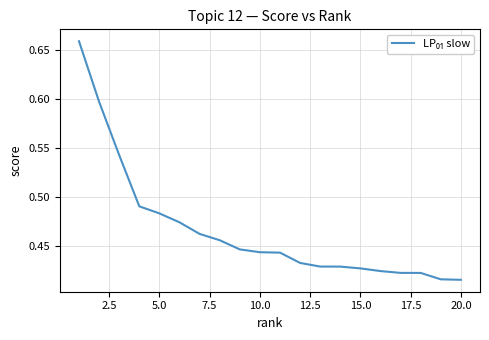

Is this an area chart (filled region under the line)?

No